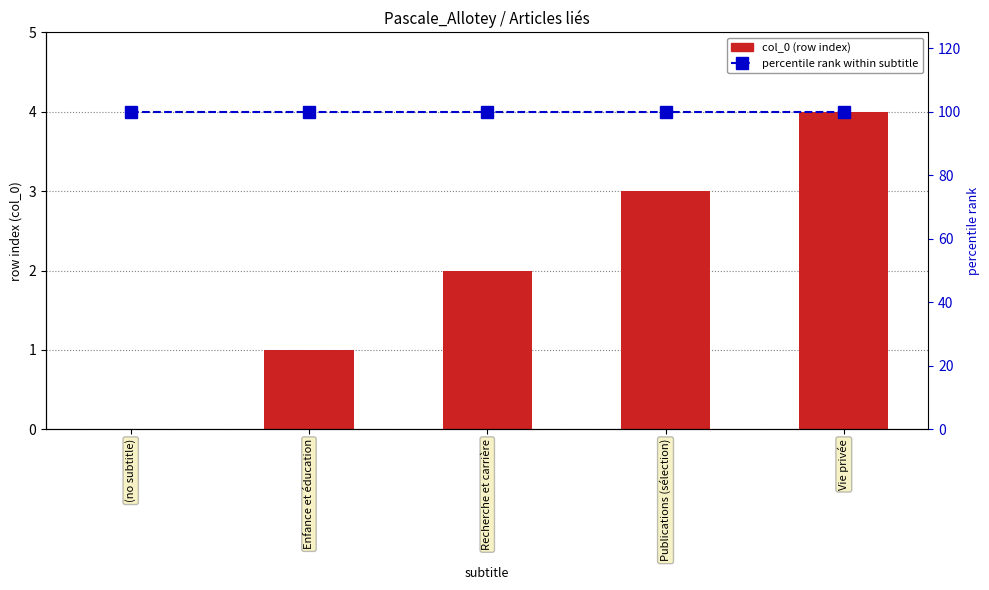

What is the spread (max minus min) of values at (no subtitle)?

100